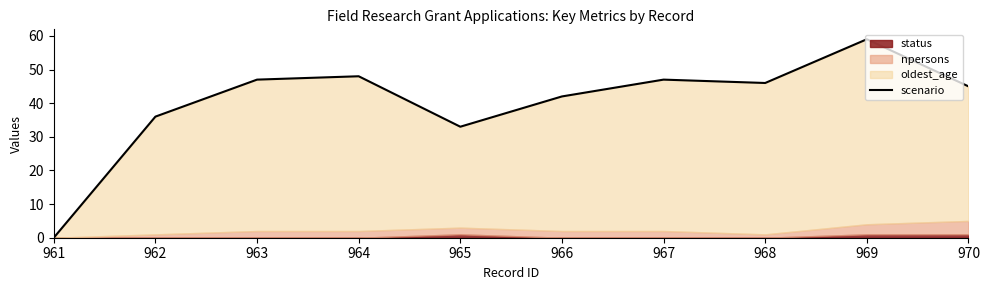

Reading left to right, list all the values displayed in this chart.

0	36	47	48	33	42	47	46	59	45